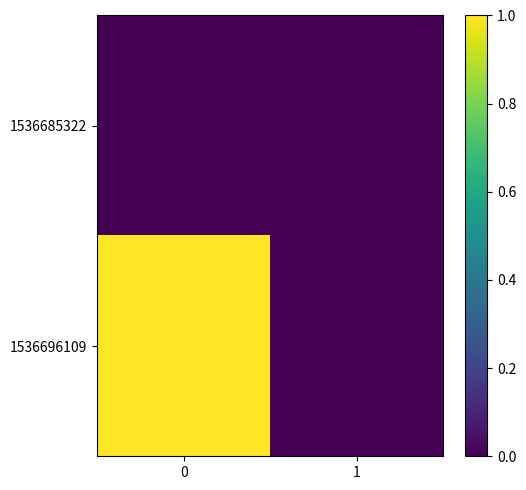

What is the greatest value displayed?

1